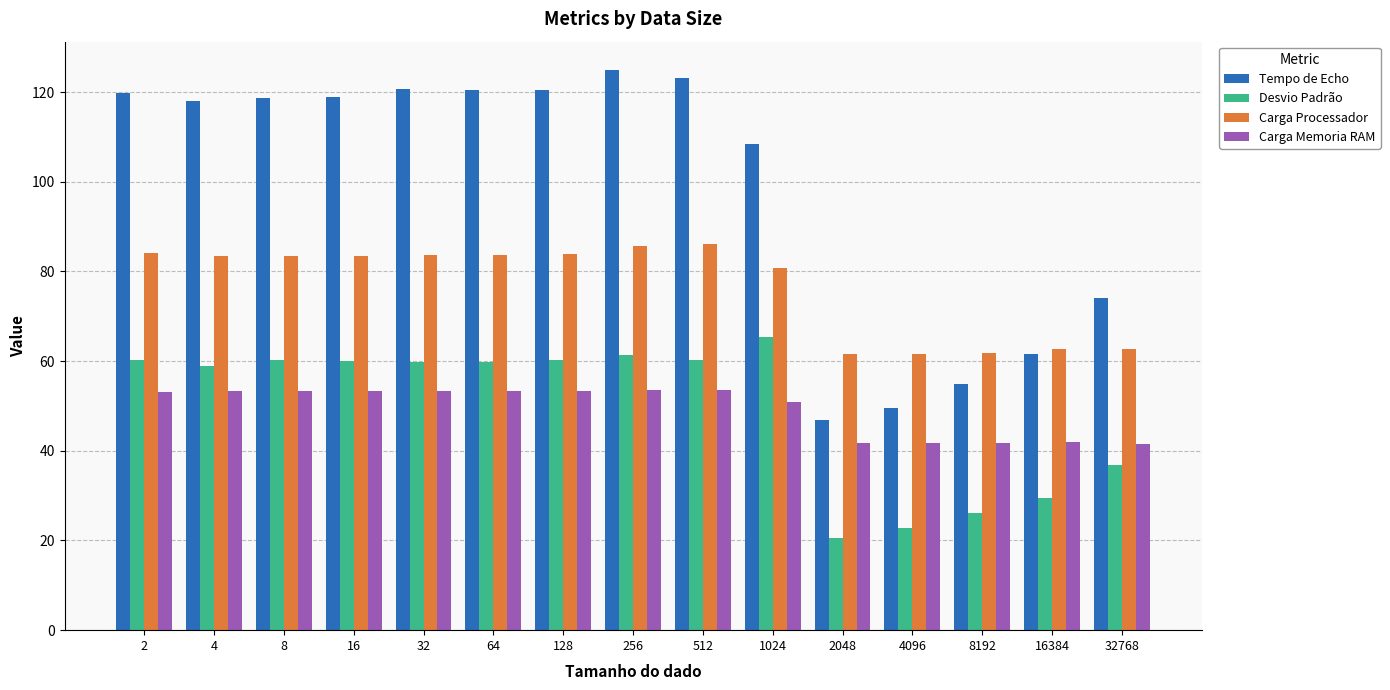

Is the value of Tempo de Echo at 32768 greater than the value of Carga Memoria RAM at 8192?

Yes